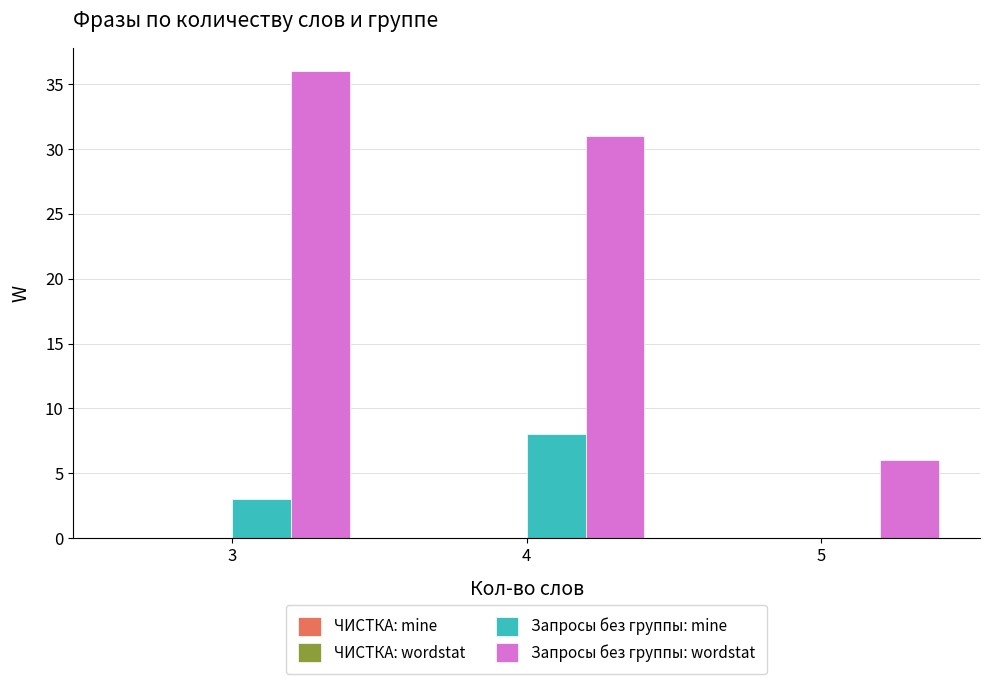

Where is Запросы без группы: wordstat nearest to the value 21?

4